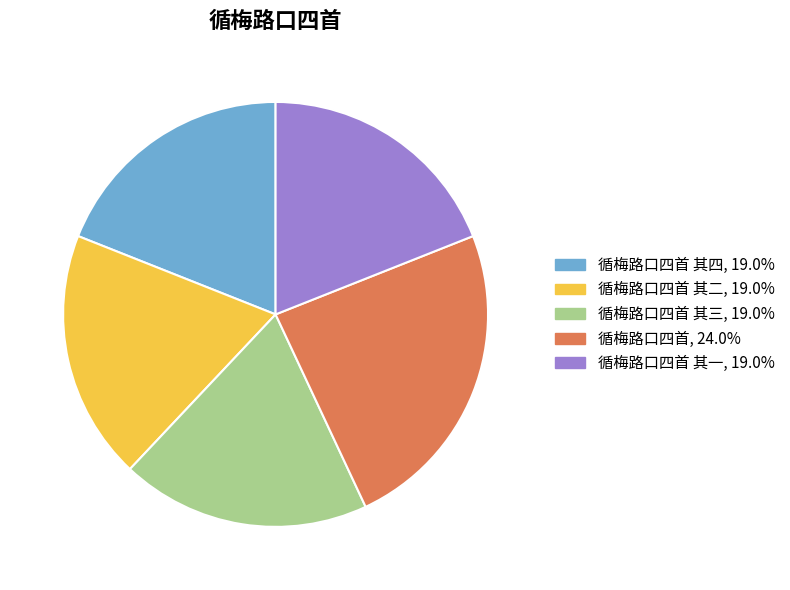

Is there a majority slice in this chart?

No